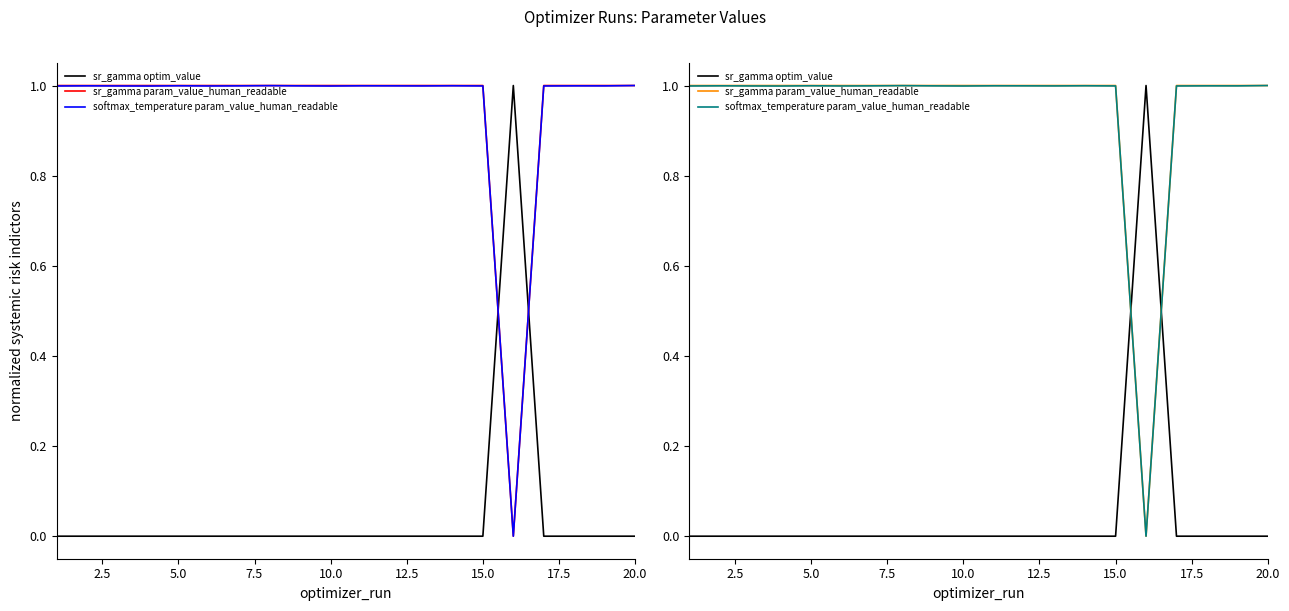

Does the chart display data point markers on the line(s)?

No